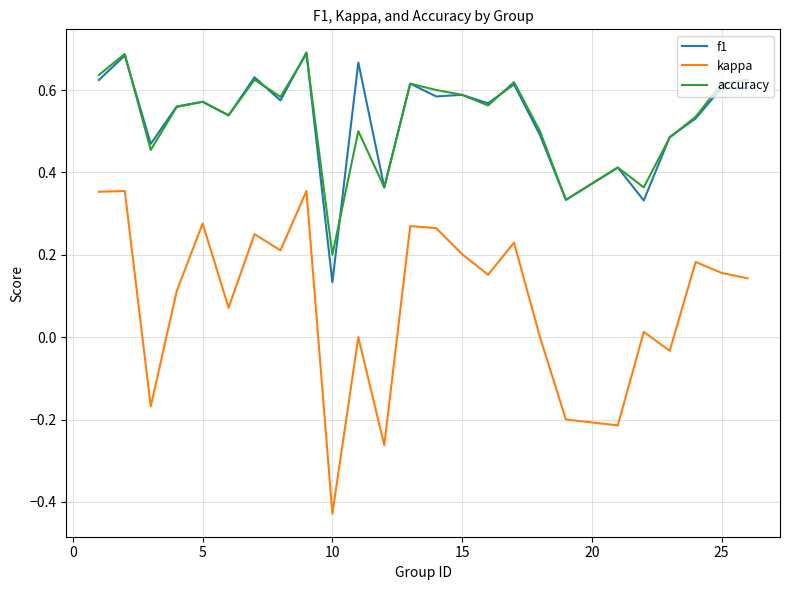

True or false: f1 has more than 1 points higher than both neighbors.

True